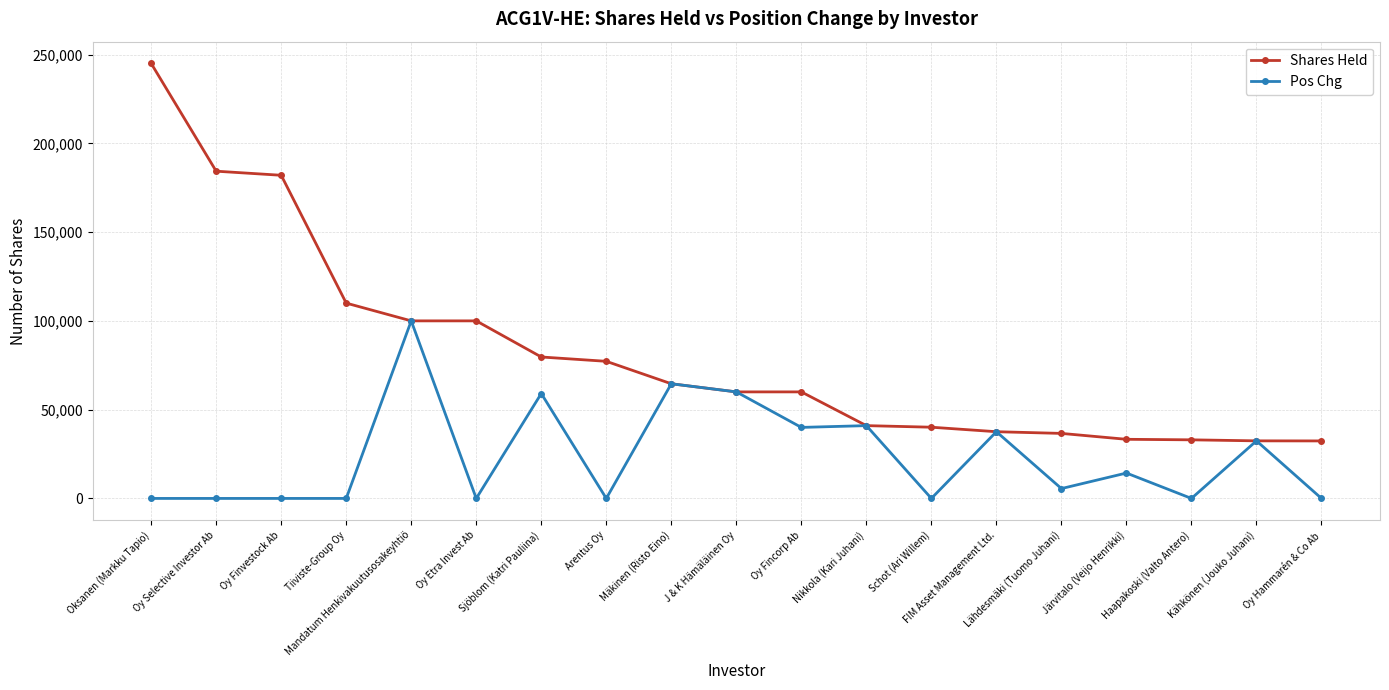

Which series has the widest spread of values?

Shares Held